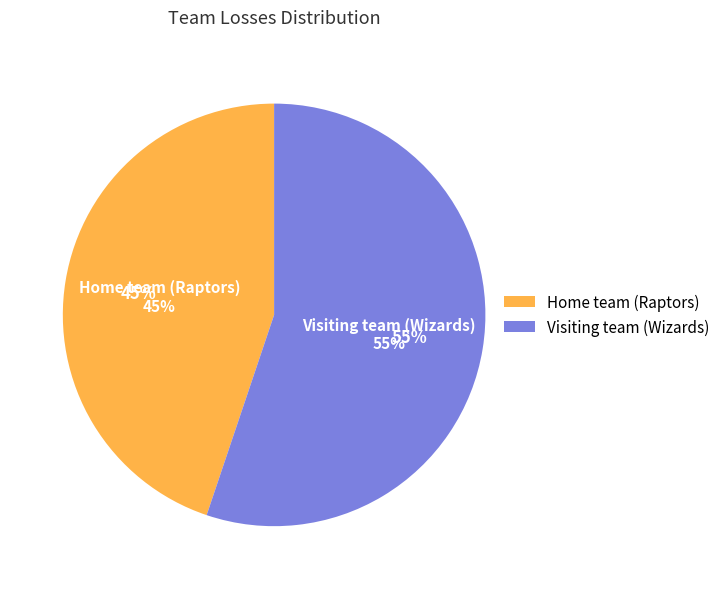

What portion of the pie excludes Visiting team (Wizards)?

44.8%